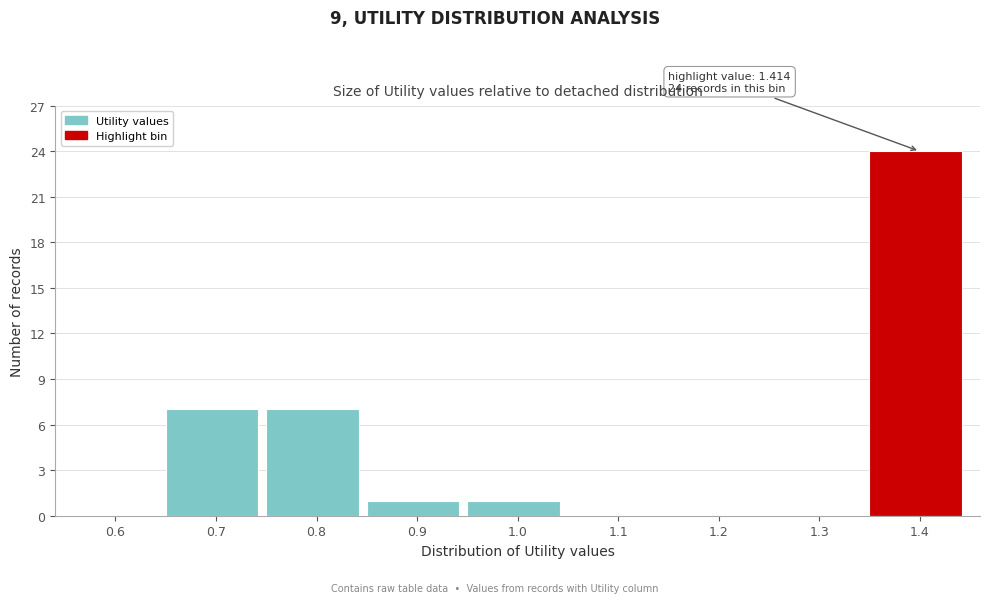

Reading left to right, list all the values displayed in this chart.

0.6=0	0.7=7	0.8=7	0.9=1	1.0=1	1.1=0	1.2=0	1.3=0	1.4=24